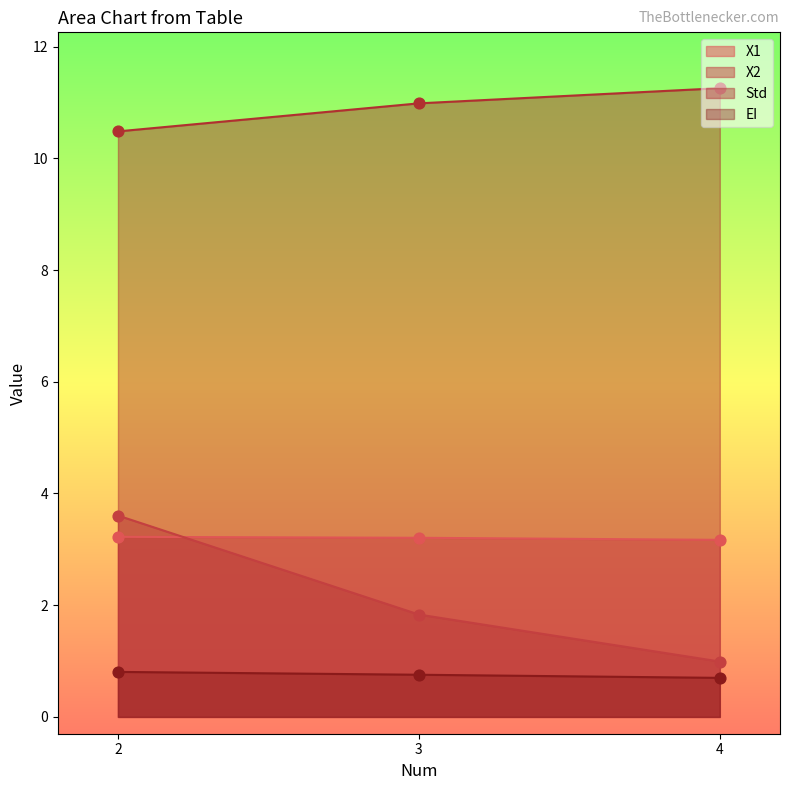

What is the total value across all series at 4?

16.1